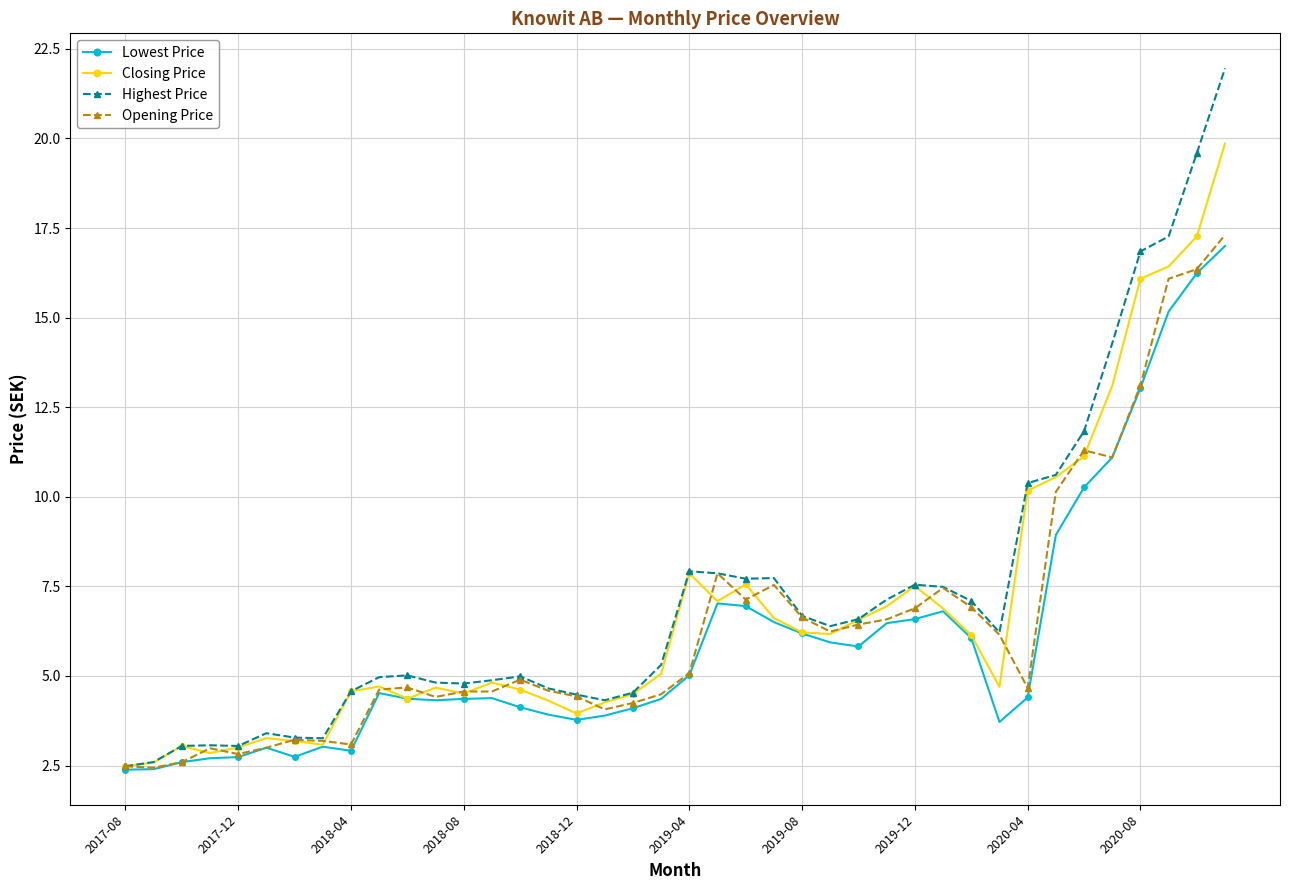

What is the value of the Highest Price point at the 30th from the left?

7.5